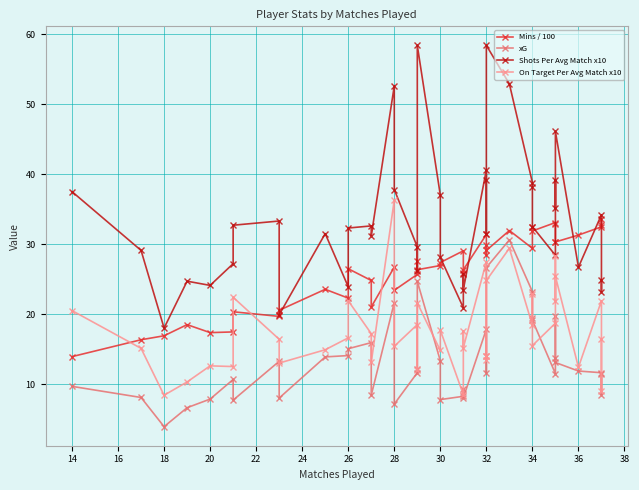

Between 32 and 20, which is larger?

32